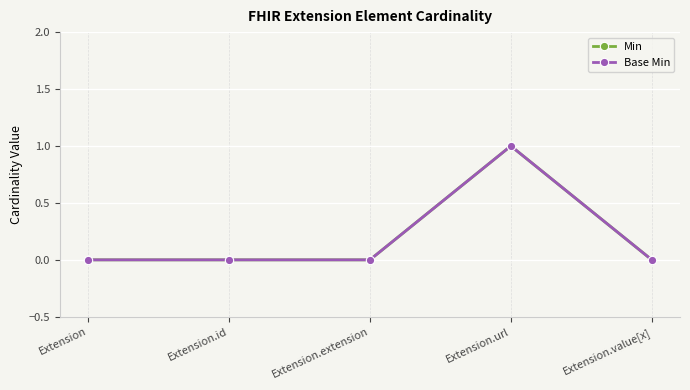

True or false: Base Min and Min intersect in this chart.

False